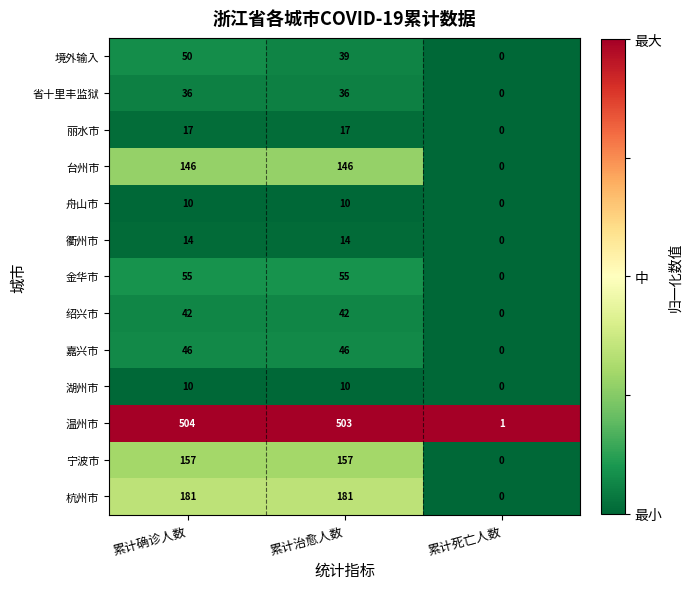

Count the number of data series in this chart.

13